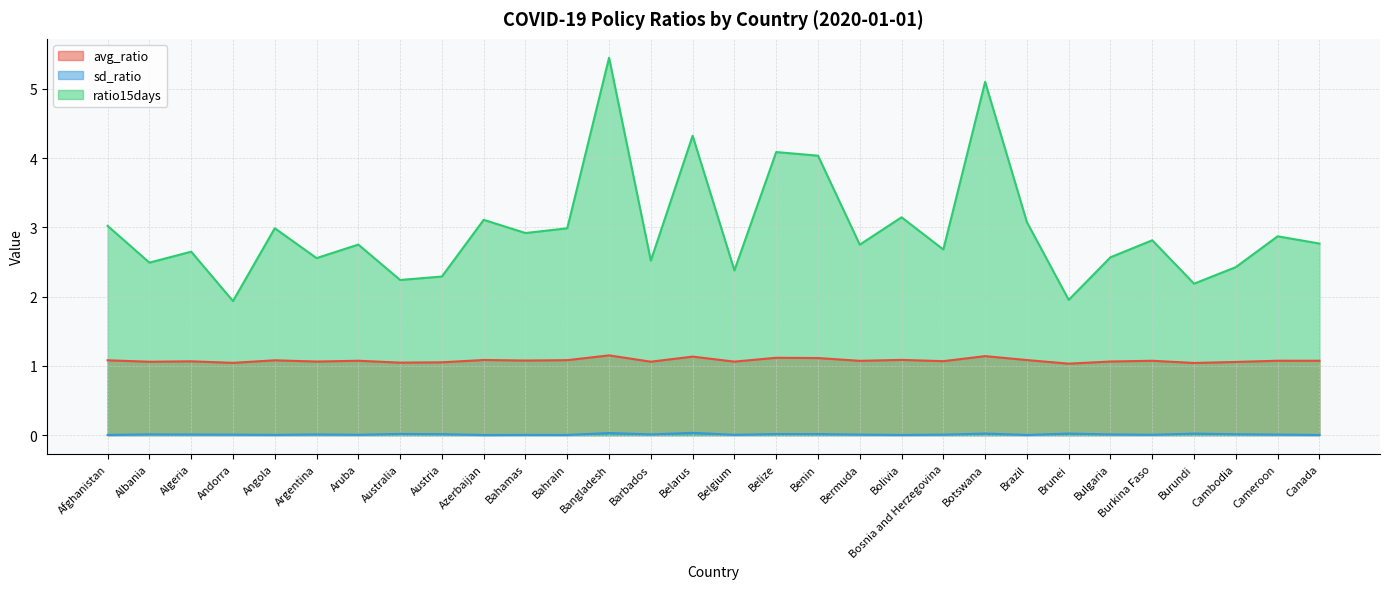

True or false: ratio15days and avg_ratio cross at least once.

False